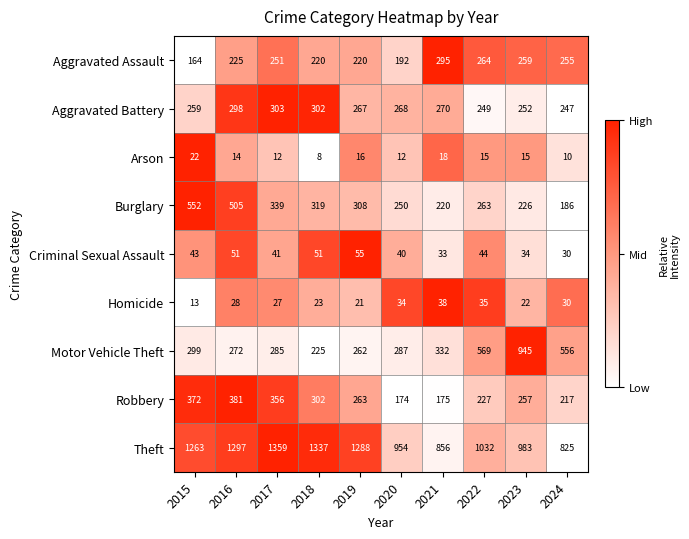

What is the smallest value displayed?

8